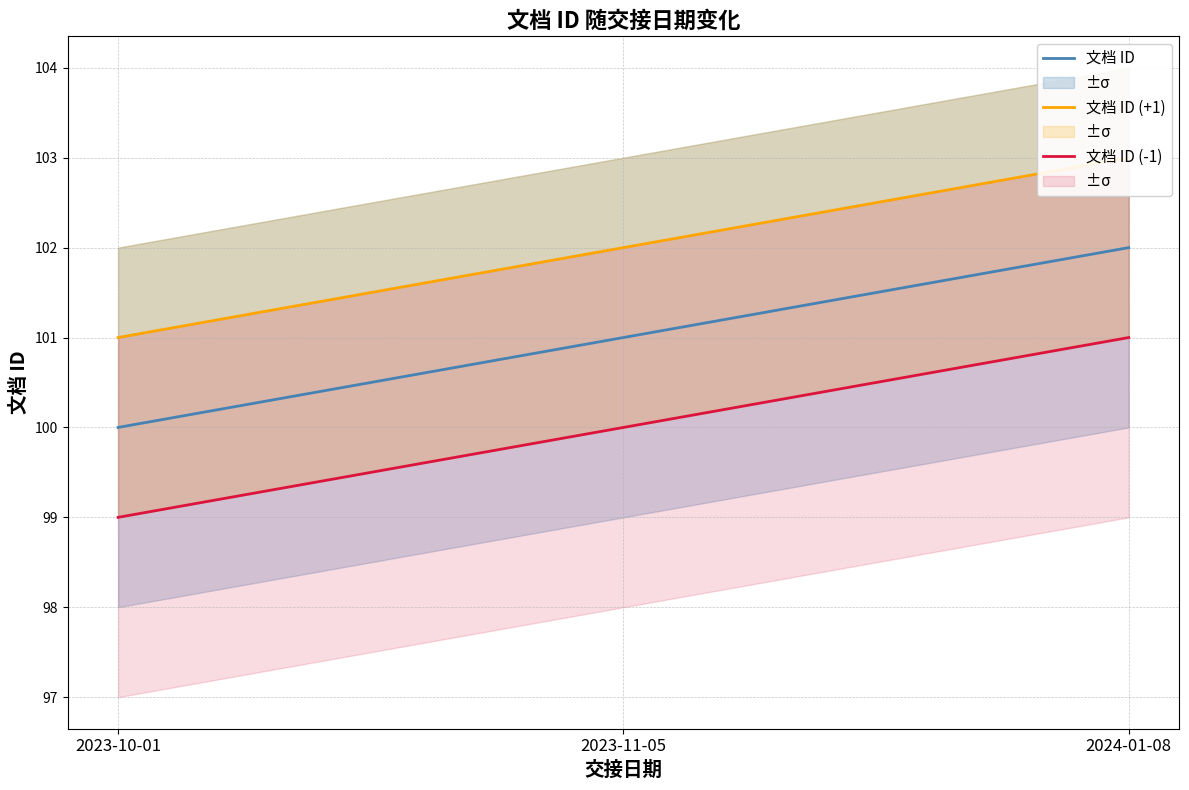

What value does the 文档 ID (-1) series have at 2023-10-01?

99